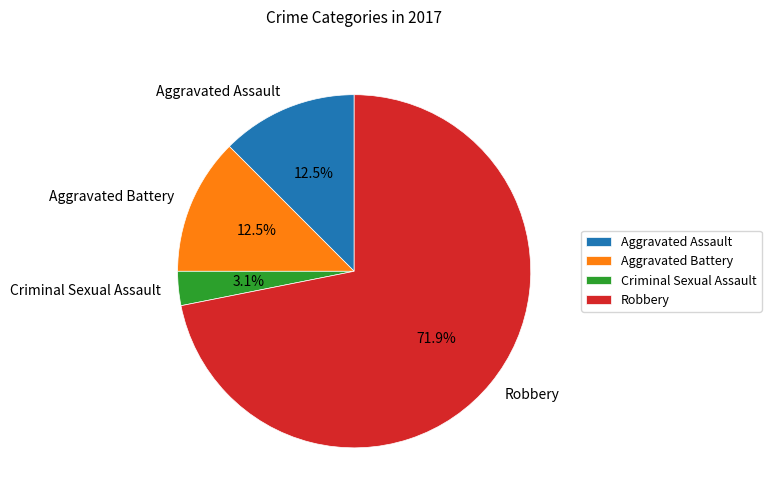

What is the smallest slice in the pie chart?

Criminal Sexual Assault